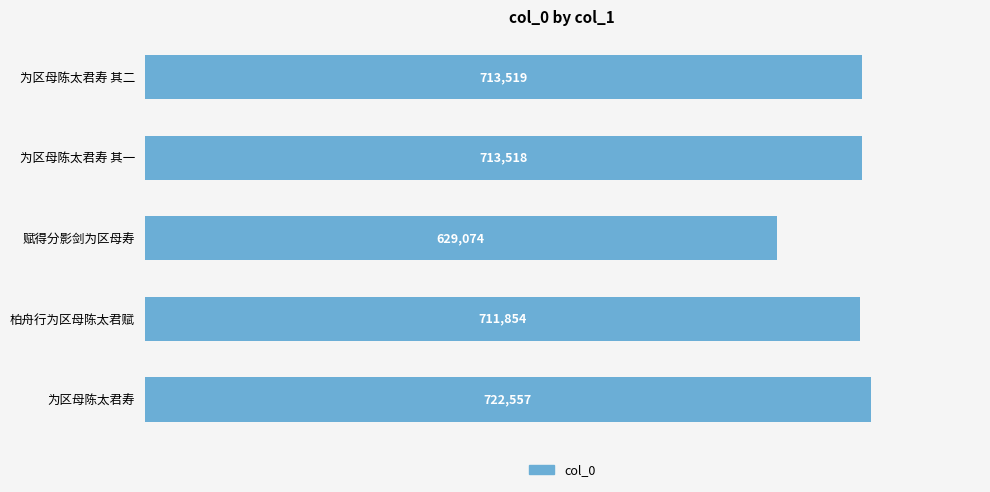

Which has a higher value, 柏舟行为区母陈太君赋 or 为区母陈太君寿 其二?

为区母陈太君寿 其二